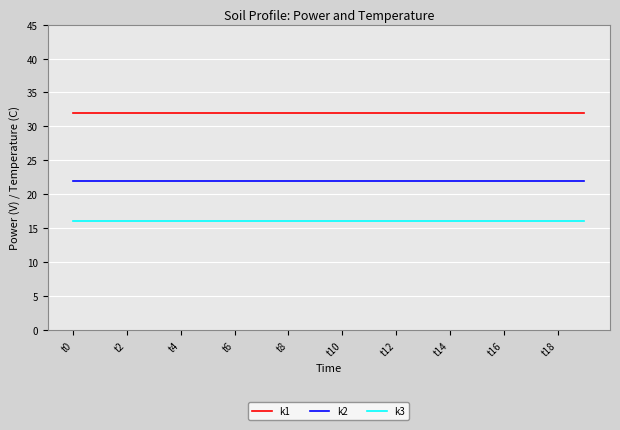

Which series has the largest total across all categories?

k1